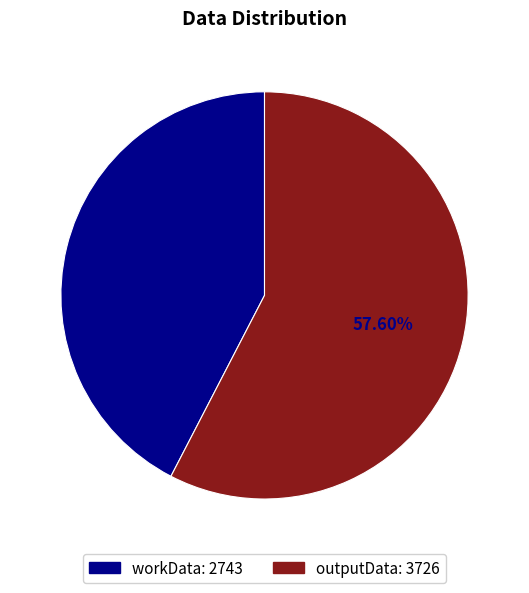

What percentage is the workData slice, to the nearest percent?

42%